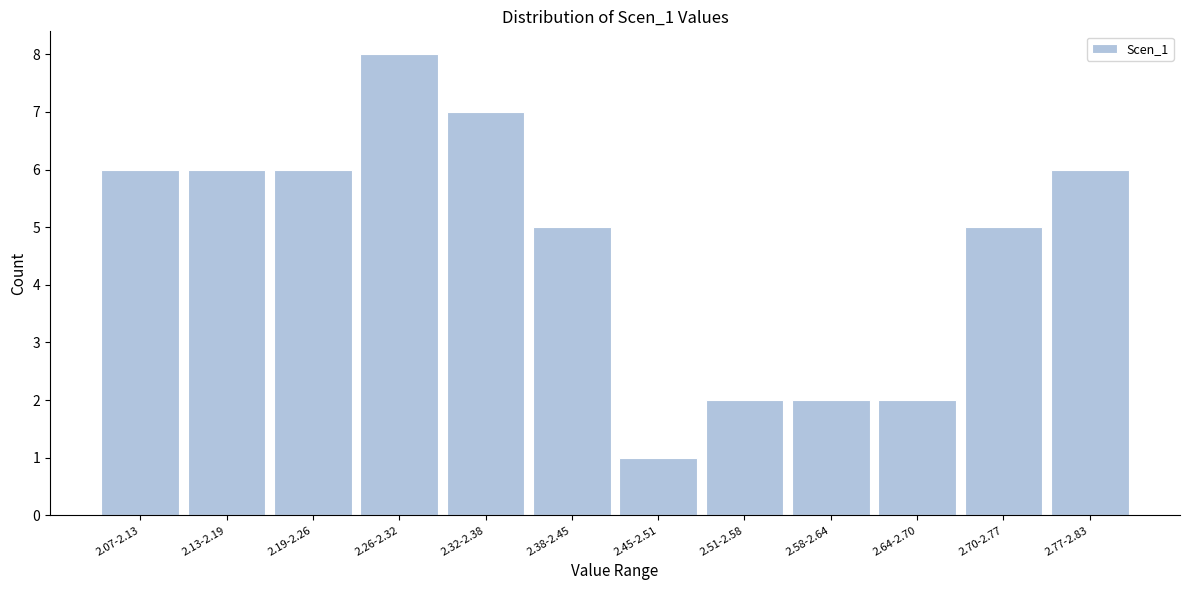

Reading left to right, list all the values displayed in this chart.

2.07-2.13=6	2.13-2.19=6	2.19-2.26=6	2.26-2.32=8	2.32-2.38=7	2.38-2.45=5	2.45-2.51=1	2.51-2.58=2	2.58-2.64=2	2.64-2.70=2	2.70-2.77=5	2.77-2.83=6